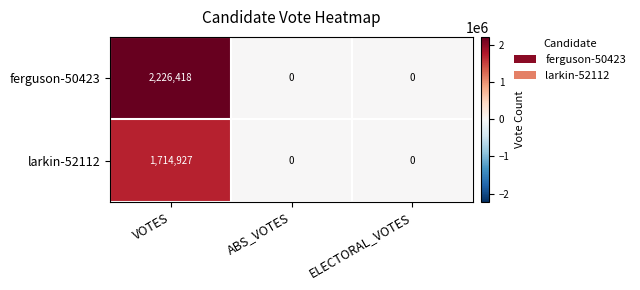

Which label corresponds to the largest value in the chart?

VOTES